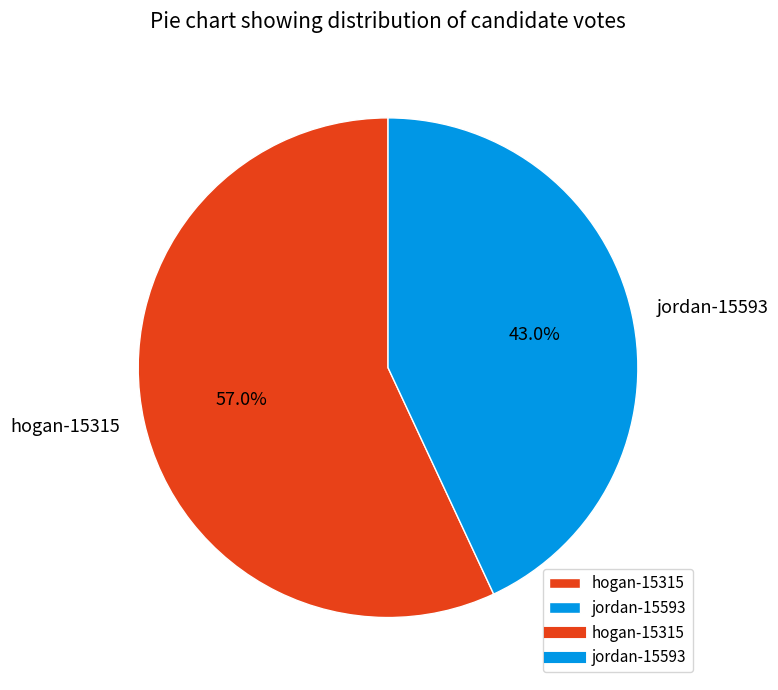

What percentage is the hogan-15315 slice, to the nearest percent?

57%